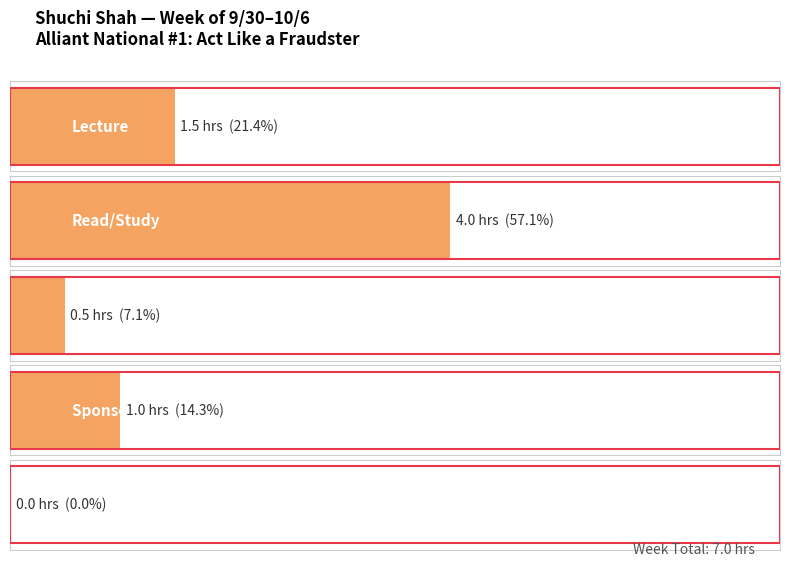

What is the label of the 4th bar from the right?

Read/Study